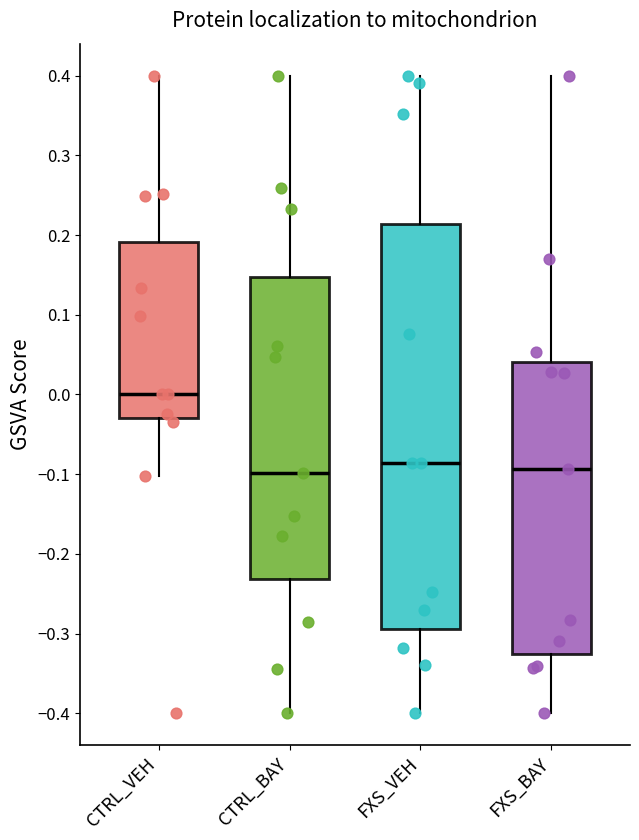

Comparing the boxes themselves (not the whiskers), which one is the tallest?

FXS_VEH